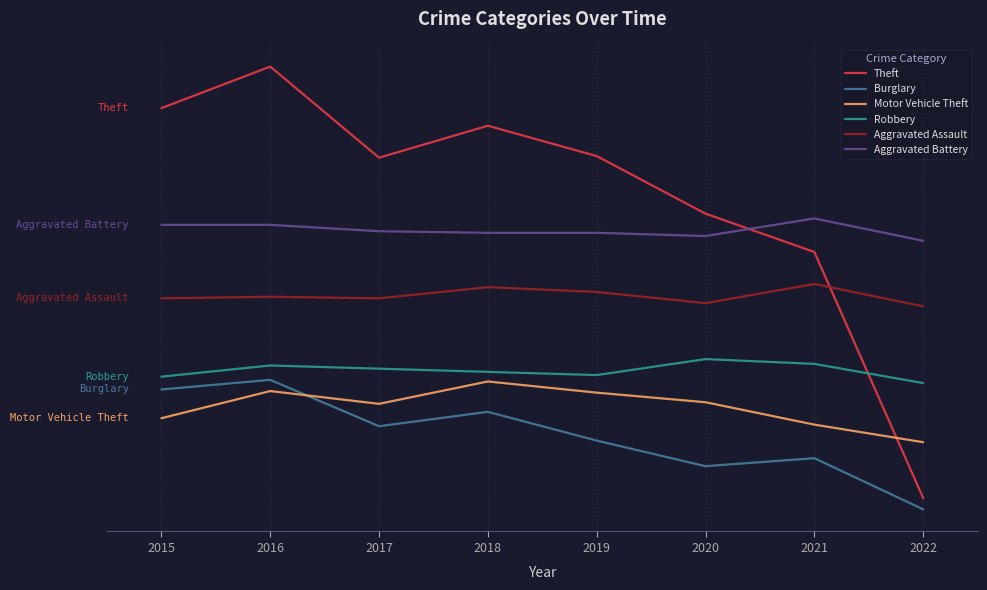

Does the chart have visible grid lines?

Yes